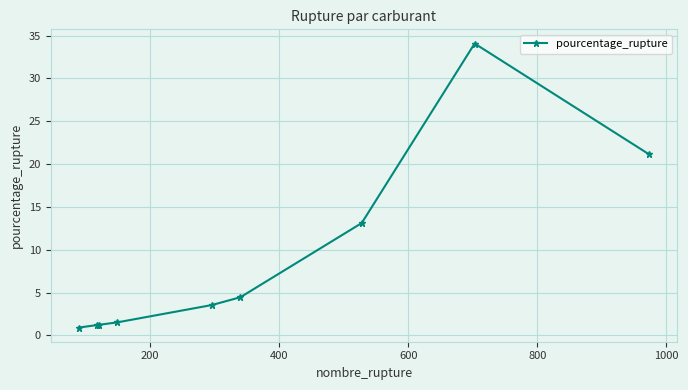

Count the number of categories in the chart.

9